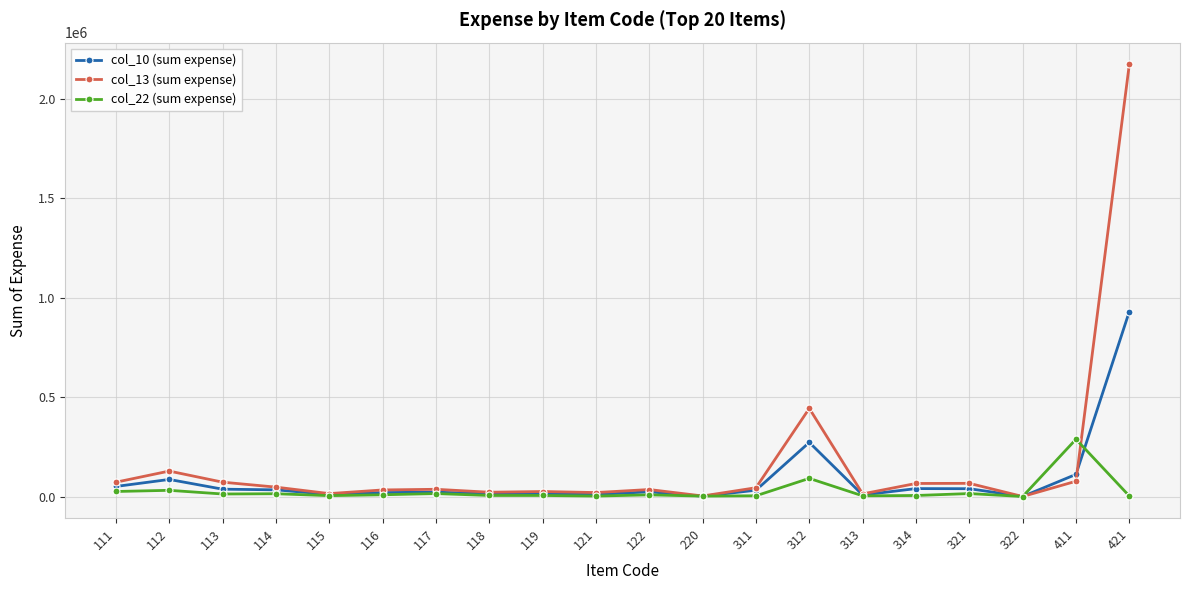

How many lines are shown in the chart?

3